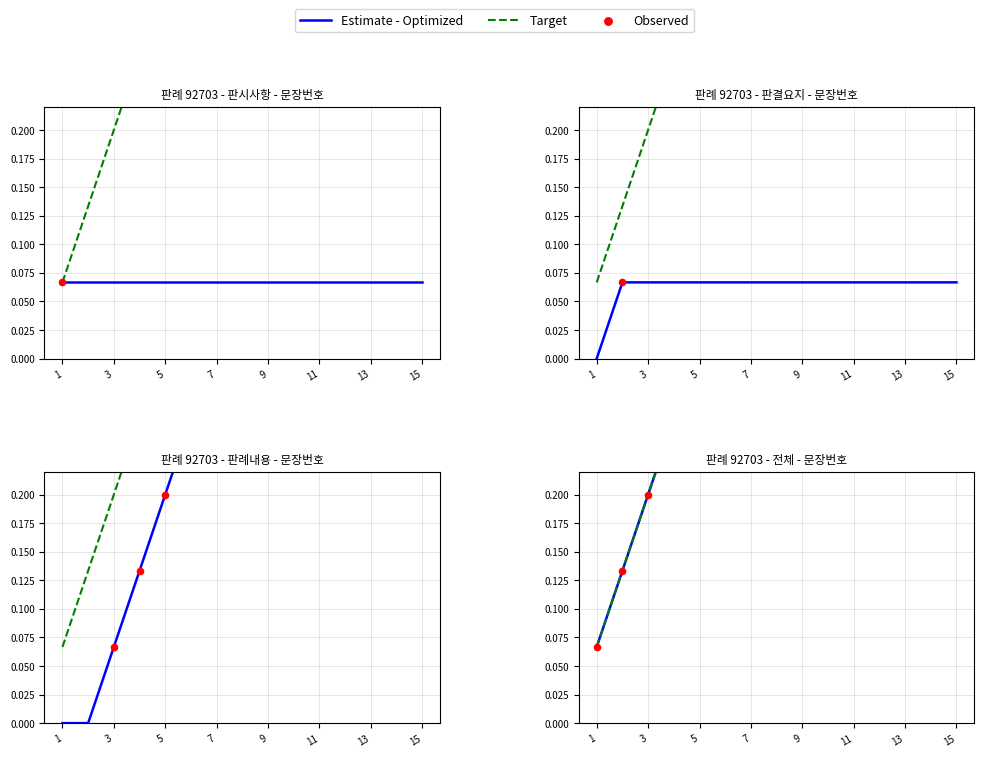

At how many categories does at least one series exceed 0?

15